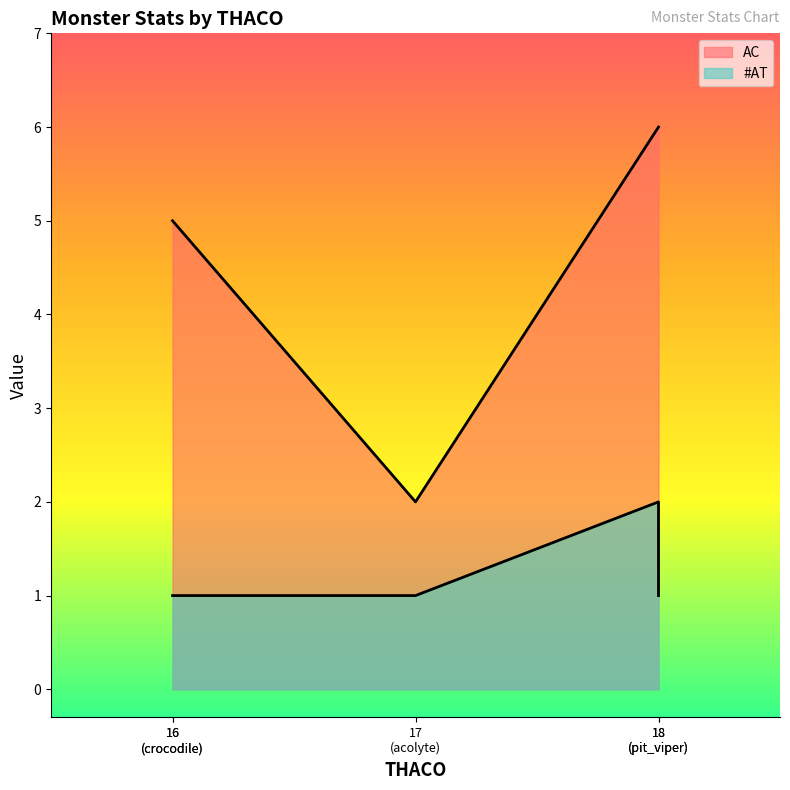

The chart shows a value of 1 at 18 (pit_viper). True or false?

False